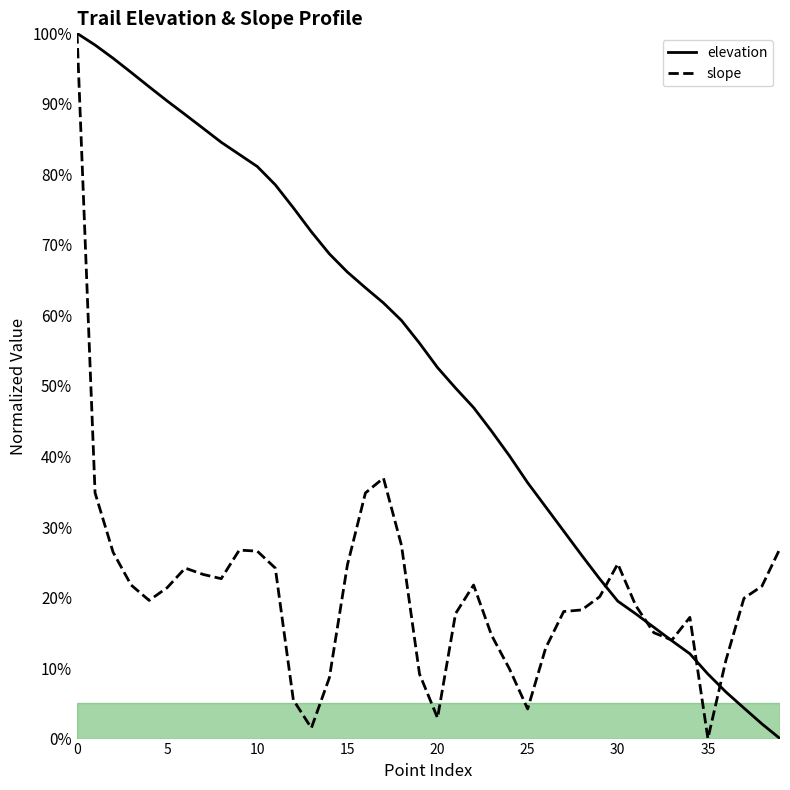

Rank the series by their average value, from lowest to highest.

slope, elevation